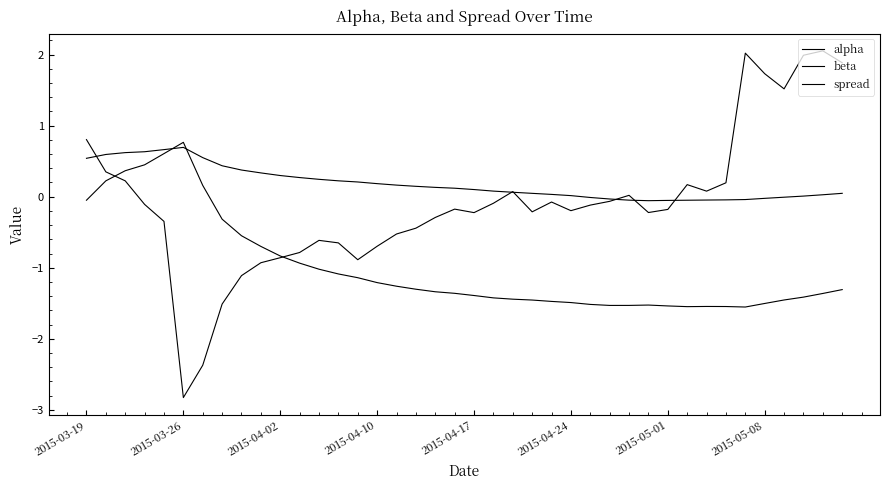

Reading left to right, transcribe all the data shown in this chart.

alpha: 0.5	0.6	0.6	0.6	0.7	0.7	0.5	0.4	0.4	0.3	0.3	0.3	0.2	0.2	0.2	0.2	0.2	0.1	0.1	0.1	0.1	0.1	0.1	0.0	0.0	0.0	-0.0	-0.0	-0.0	-0.1	-0.1	-0.0	-0.0	-0.0	-0.0	-0.0	-0.0	0.0	0.0	0.0
beta: -0.0	0.2	0.4	0.4	0.6	0.8	0.2	-0.3	-0.5	-0.7	-0.8	-0.9	-1.0	-1.1	-1.1	-1.2	-1.3	-1.3	-1.3	-1.4	-1.4	-1.4	-1.4	-1.5	-1.5	-1.5	-1.5	-1.5	-1.5	-1.5	-1.5	-1.5	-1.5	-1.5	-1.6	-1.5	-1.5	-1.4	-1.4	-1.3
spread: 0.8	0.3	0.2	-0.1	-0.3	-2.8	-2.4	-1.5	-1.1	-0.9	-0.9	-0.8	-0.6	-0.7	-0.9	-0.7	-0.5	-0.4	-0.3	-0.2	-0.2	-0.1	0.1	-0.2	-0.1	-0.2	-0.1	-0.1	0.0	-0.2	-0.2	0.2	0.1	0.2	2.0	1.7	1.5	2.0	2.1	1.9